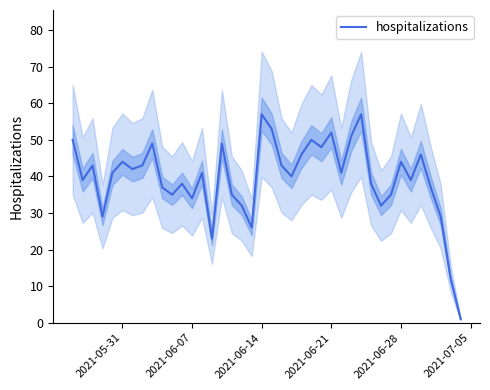

The value at 10 is 22. True or false?

False